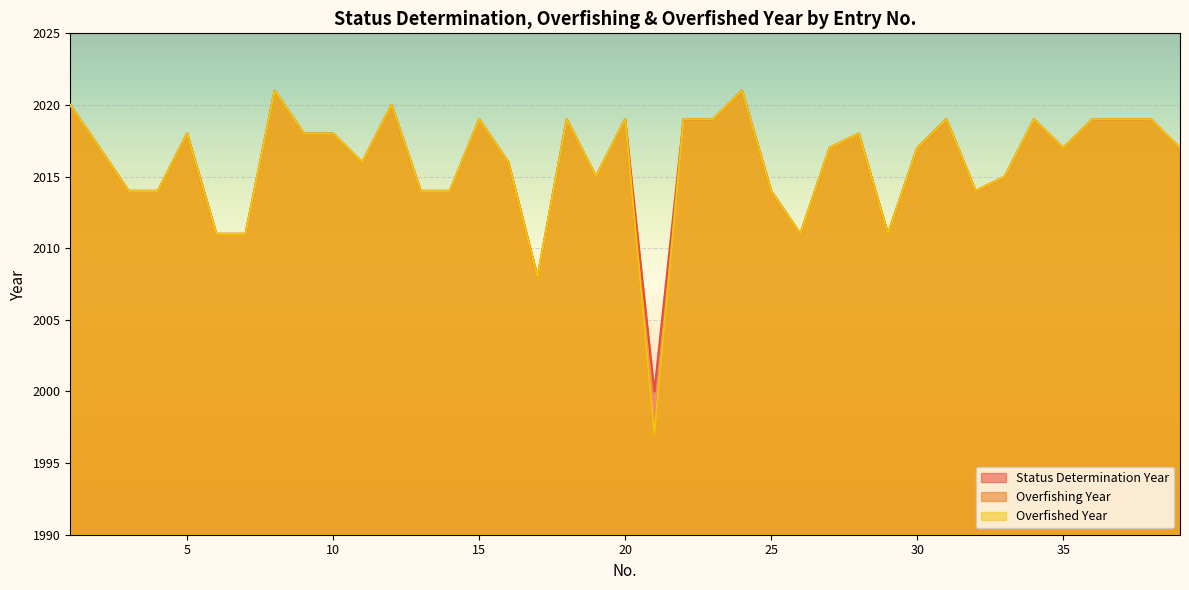

What is the approximate value of Overfishing Year at 7?

2011